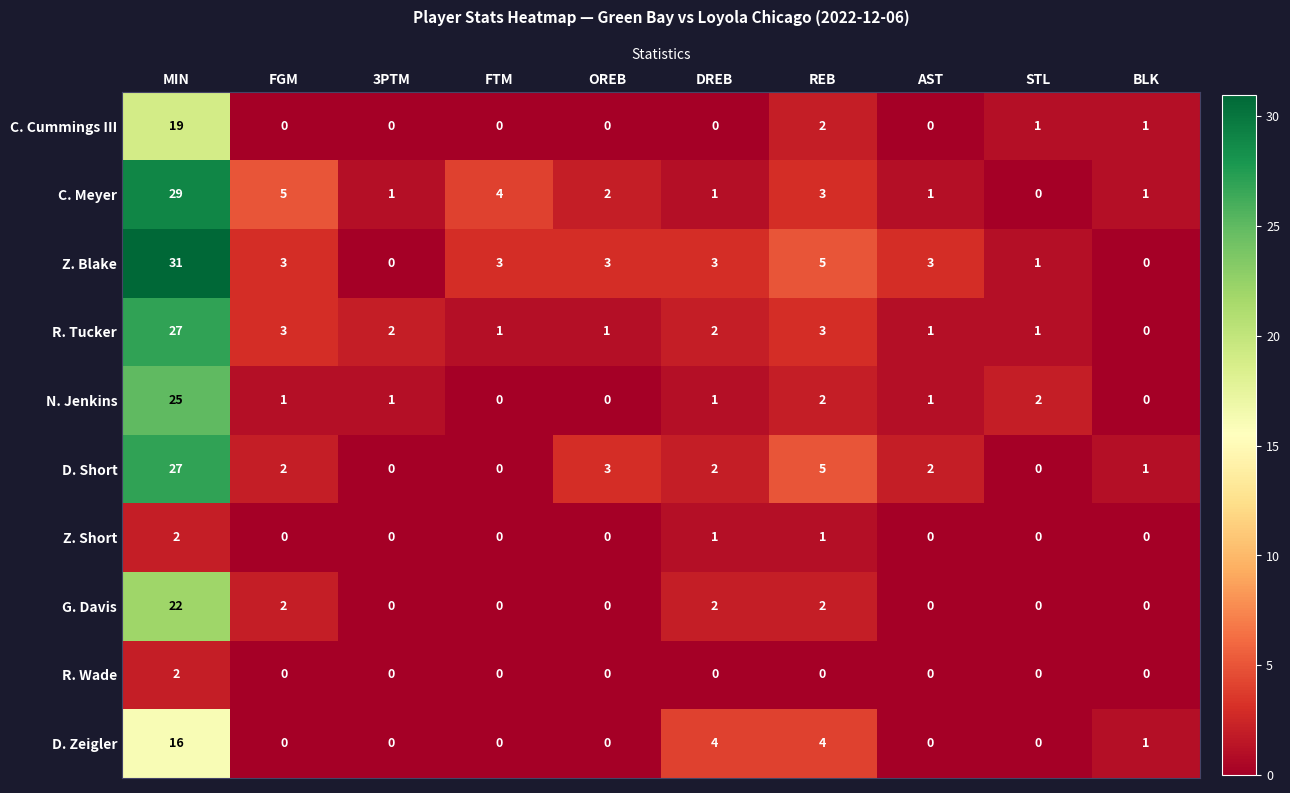

The value of R. Tucker at 3PTM is 2. True or false?

True